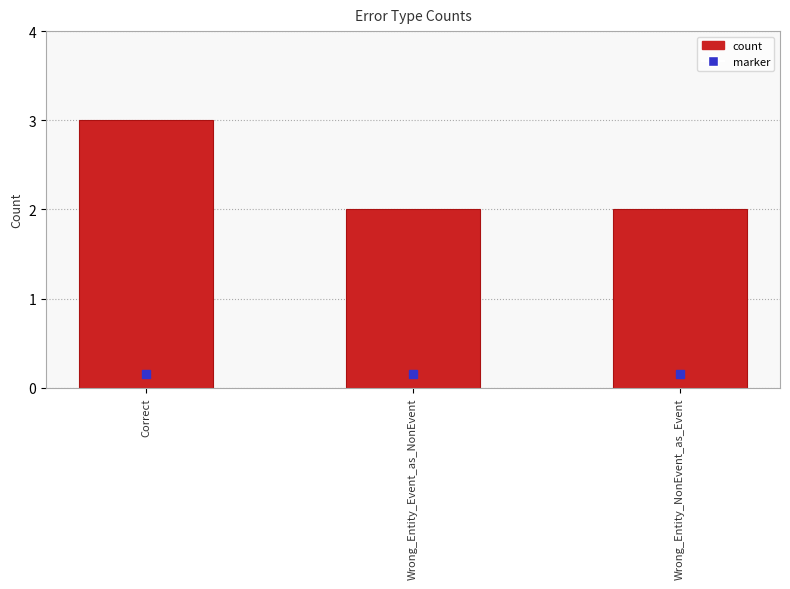

Which has a higher value, Correct or Wrong_Entity_Event_as_NonEvent?

Correct